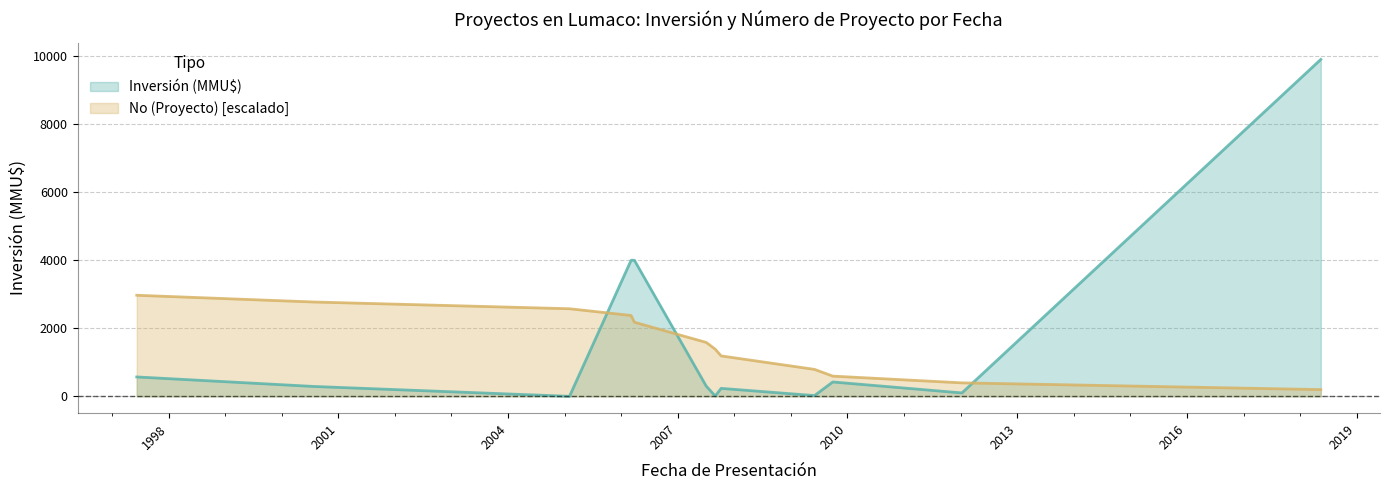

What is the average value of the Inversión (MMU$) series?

1654.2